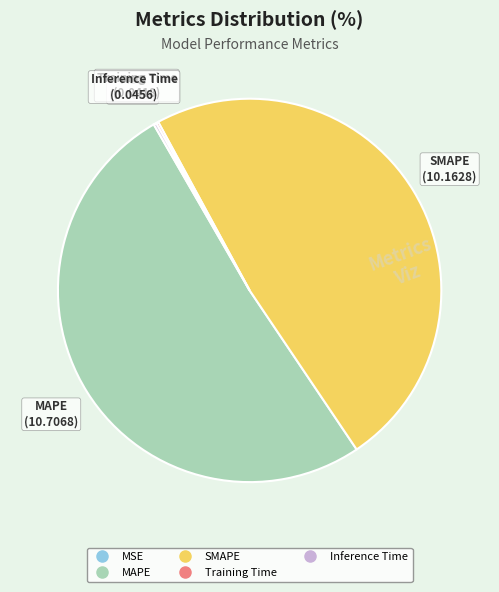

Is it true that SMAPE is 48% of the pie?

True